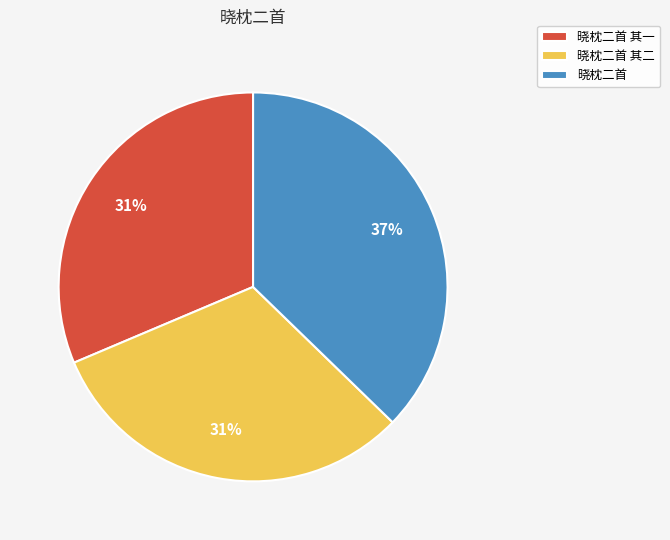

Between 晓枕二首 其一 and 晓枕二首, which is larger?

晓枕二首